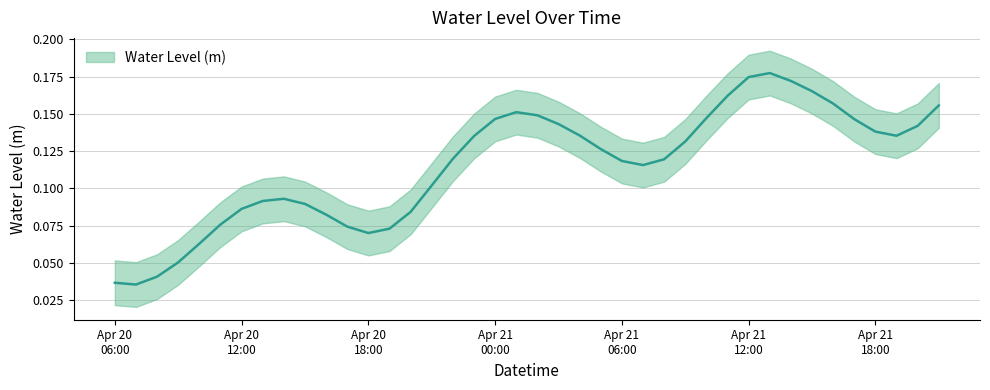

The chart shows a value of 0.1 at 2024-04-21 05:00:00. True or false?

True